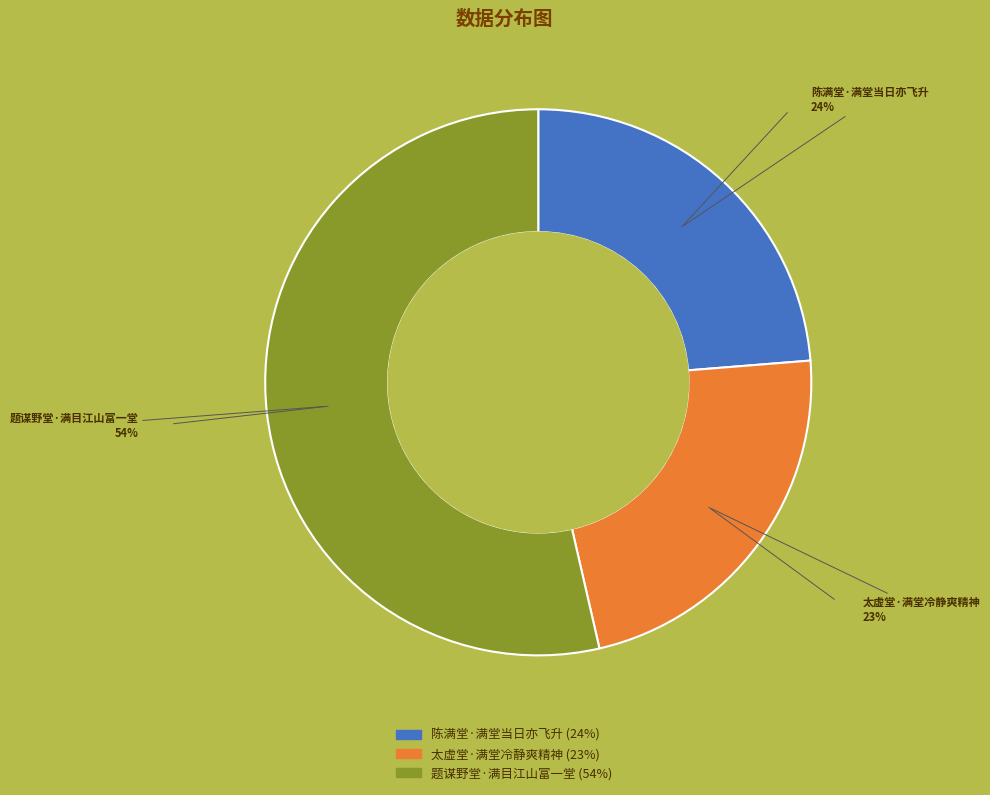

Rank the categories by value from highest to lowest.

题谋野堂·满目江山富一堂, 陈满堂·满堂当日亦飞升, 太虚堂·满堂冷静爽精神